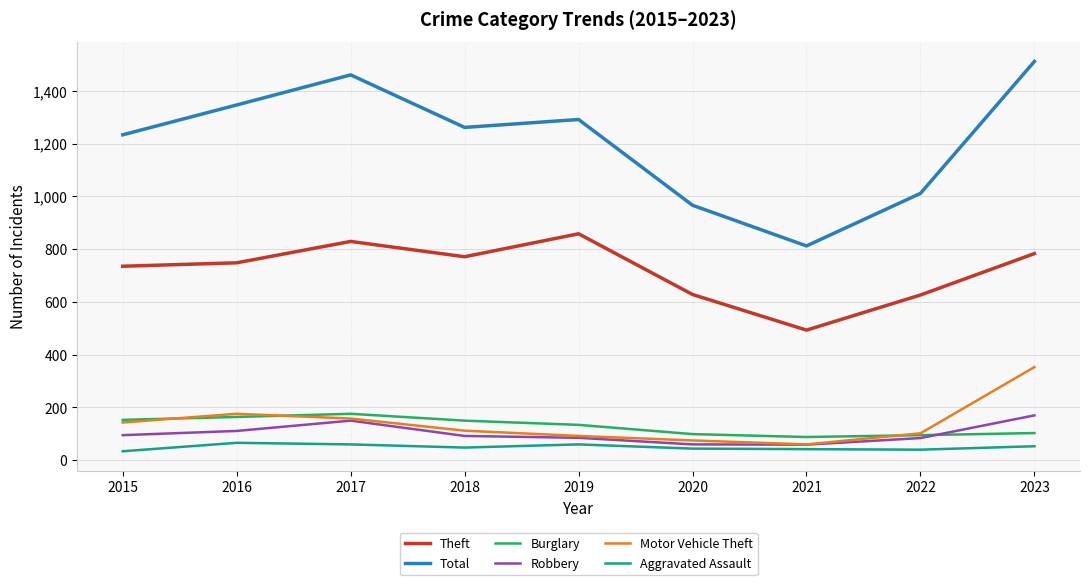

True or false: Robbery and Theft cross at least once.

False